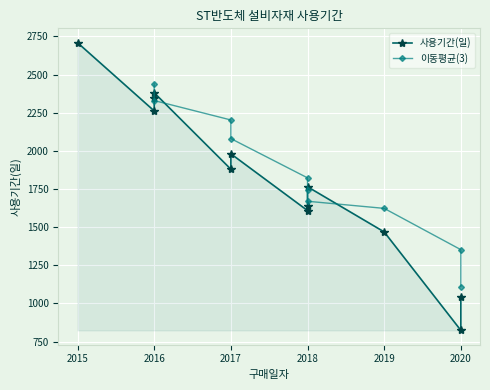

Which label corresponds to the smallest value in the chart?

2020-10-27